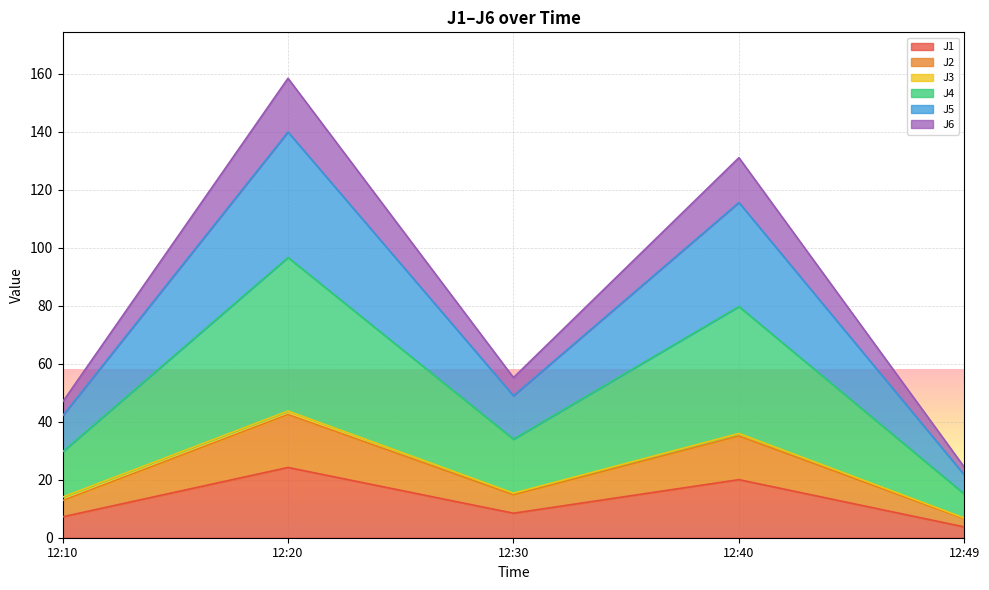

At which category does the chart reach its minimum across all series?

12:49